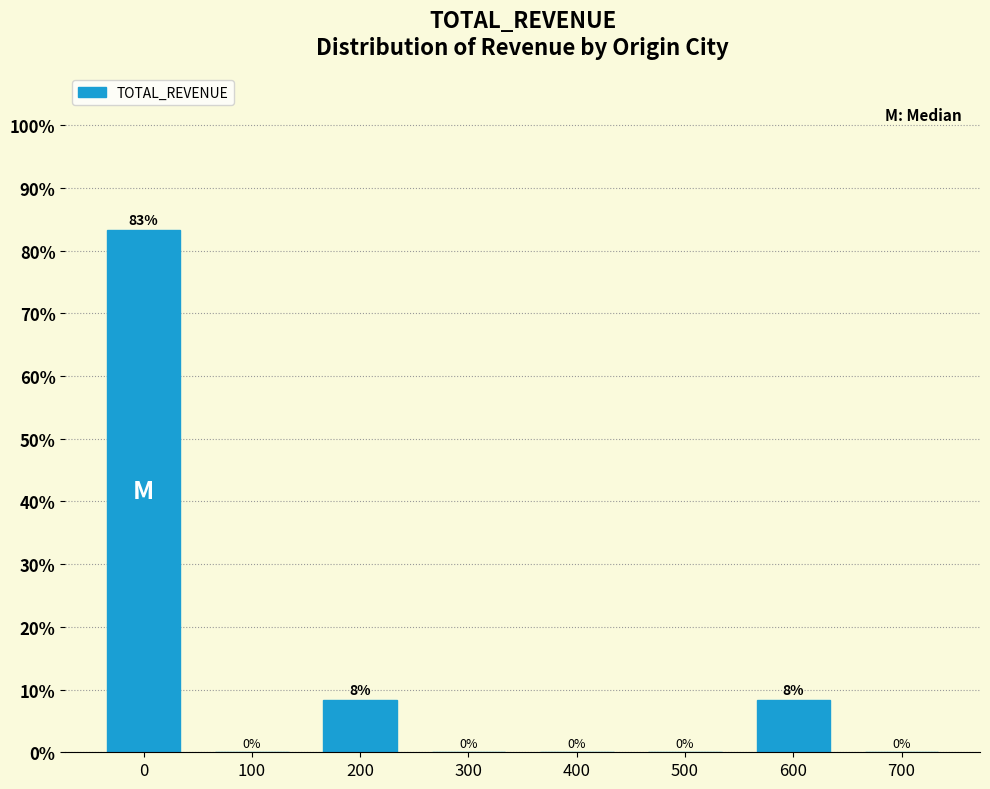

True or false: the data shows 0.0 at 400.

True